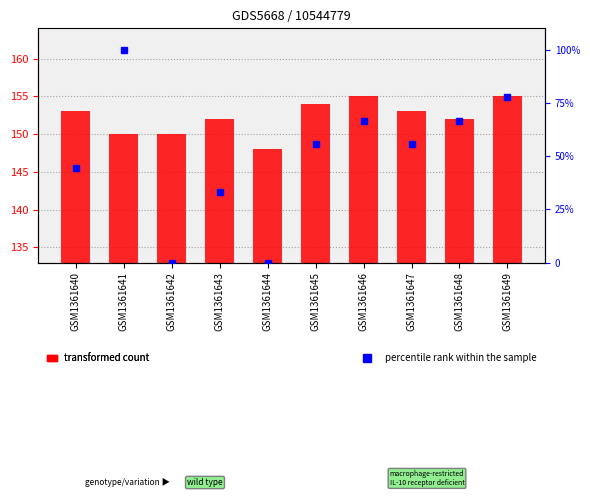

Does the chart contain stacked bars?

No